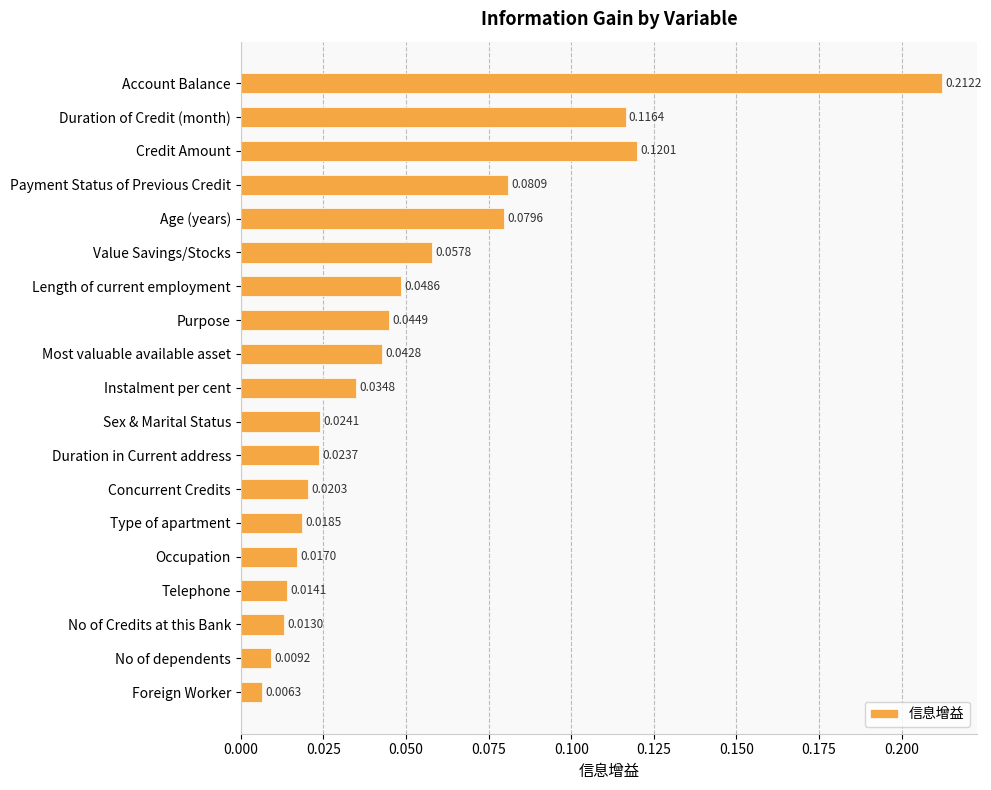

At which label is the value closest to 0?

Foreign Worker